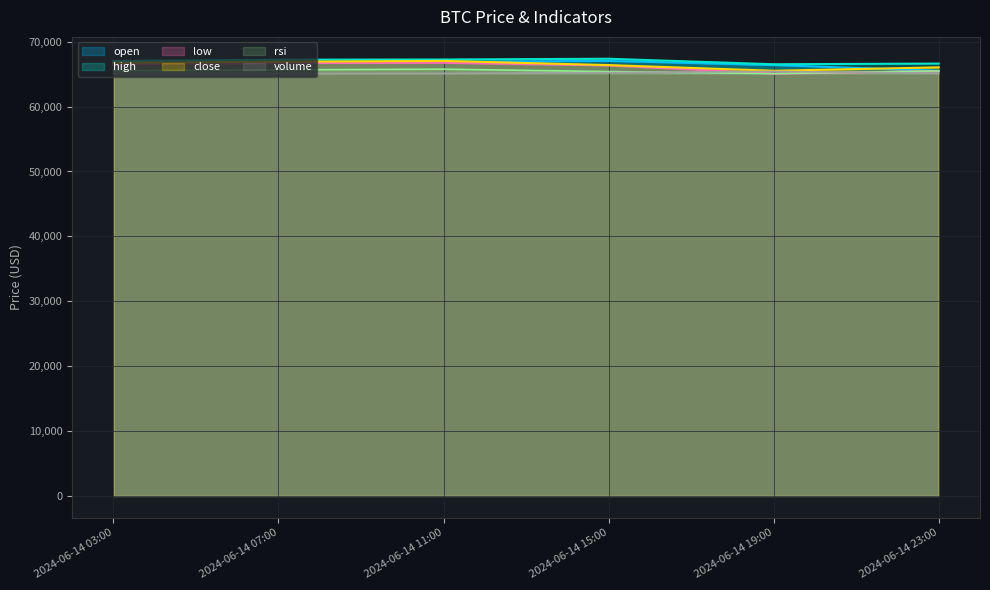

How many lines are shown in the chart?

6